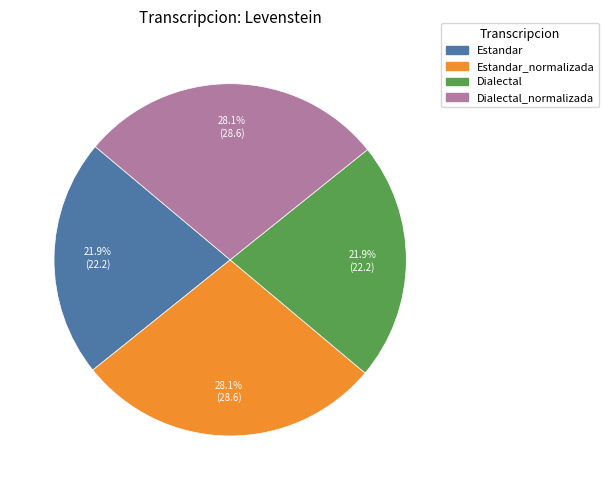

How many slices are in this pie chart?

4